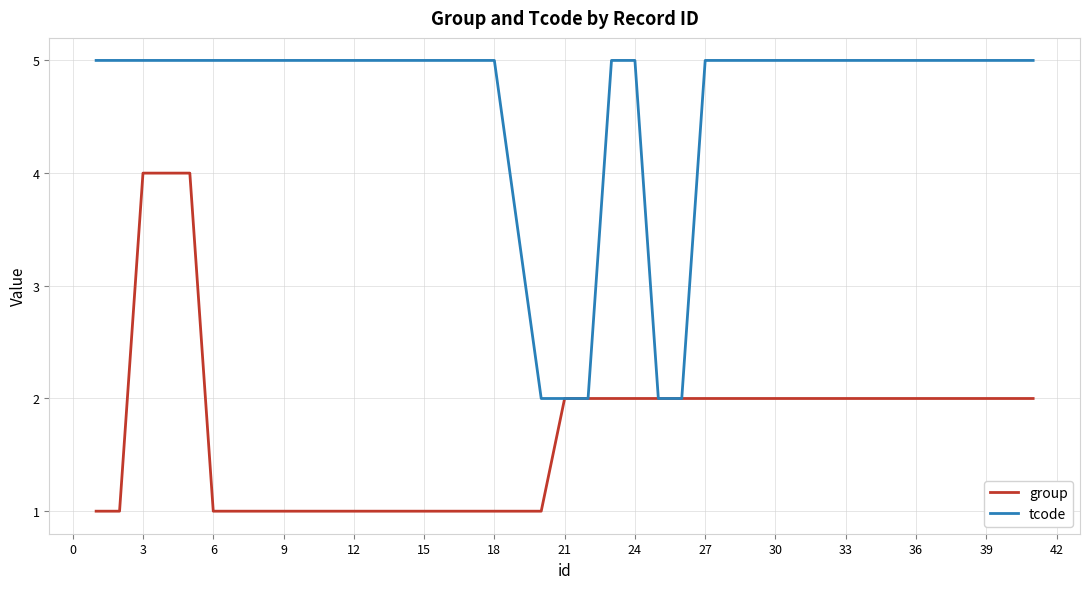

Rank the series by their maximum value, from highest to lowest.

tcode, group